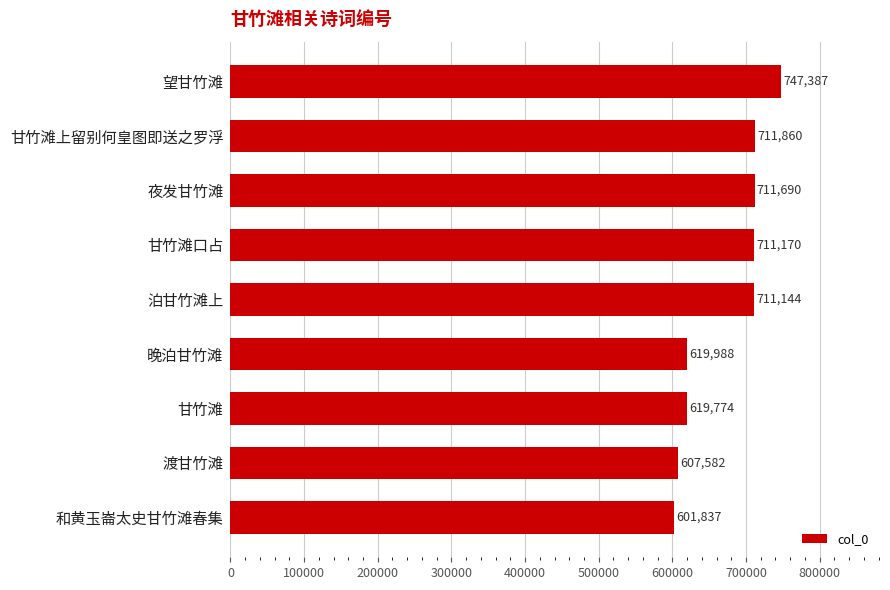

How many values are below 711144?

4